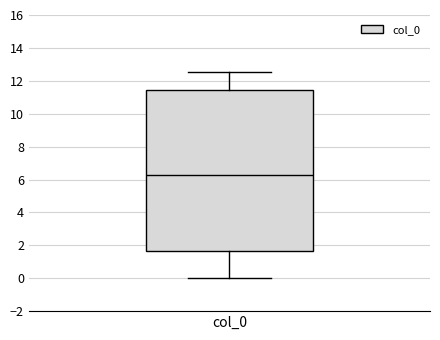

Where is the lower edge of the box for col_0 on the y-axis? The values are not printed on the chart, so give them approximately, as read against the axis.

1.6